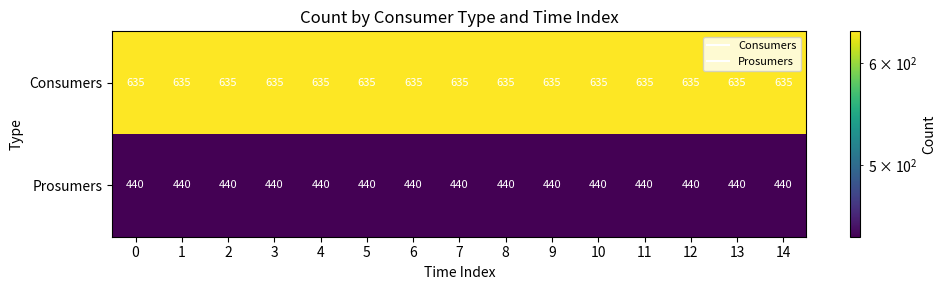

What is the total value across all series at 7?

1075